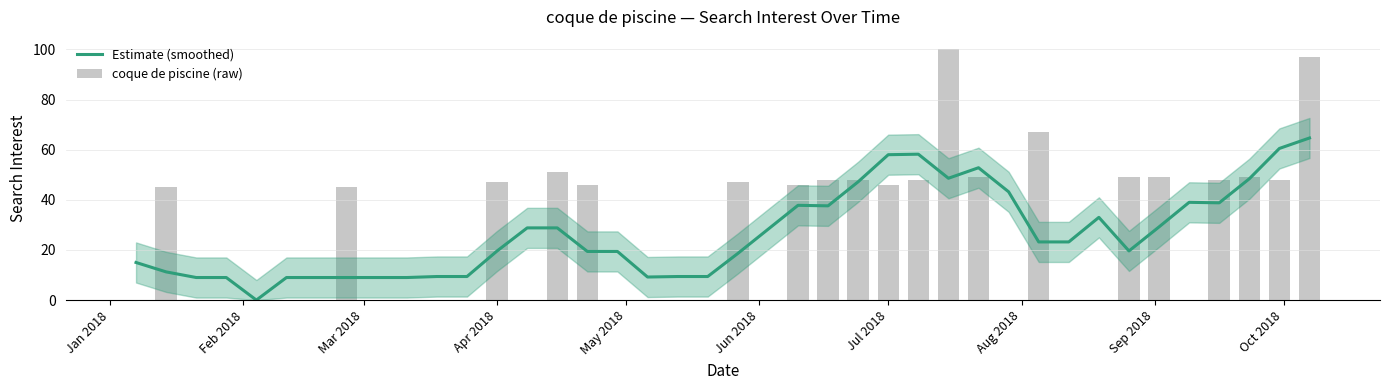

List the series in order of their overall mean, highest first.

coque de piscine (raw), Estimate (smoothed)